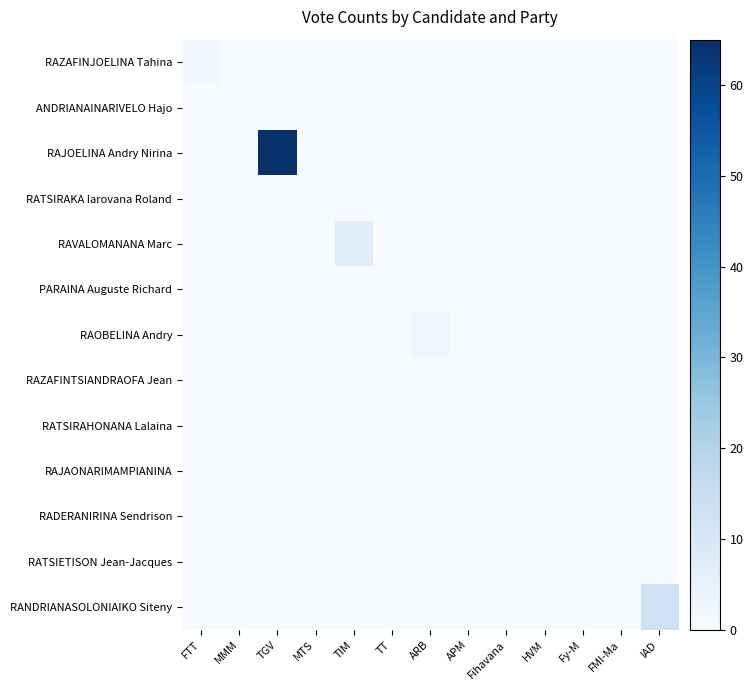

At which category does the chart reach its peak across all series?

TGV